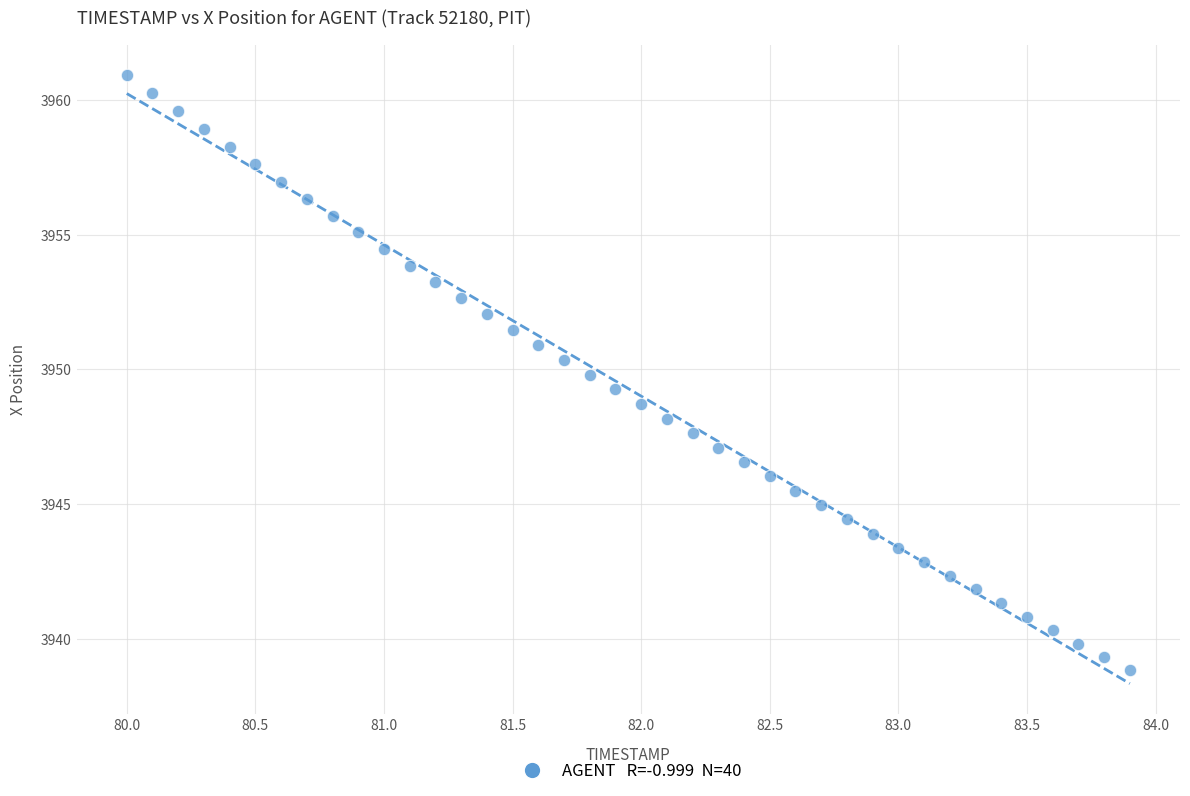

What is the range of Y values (max minus min)?

22.1